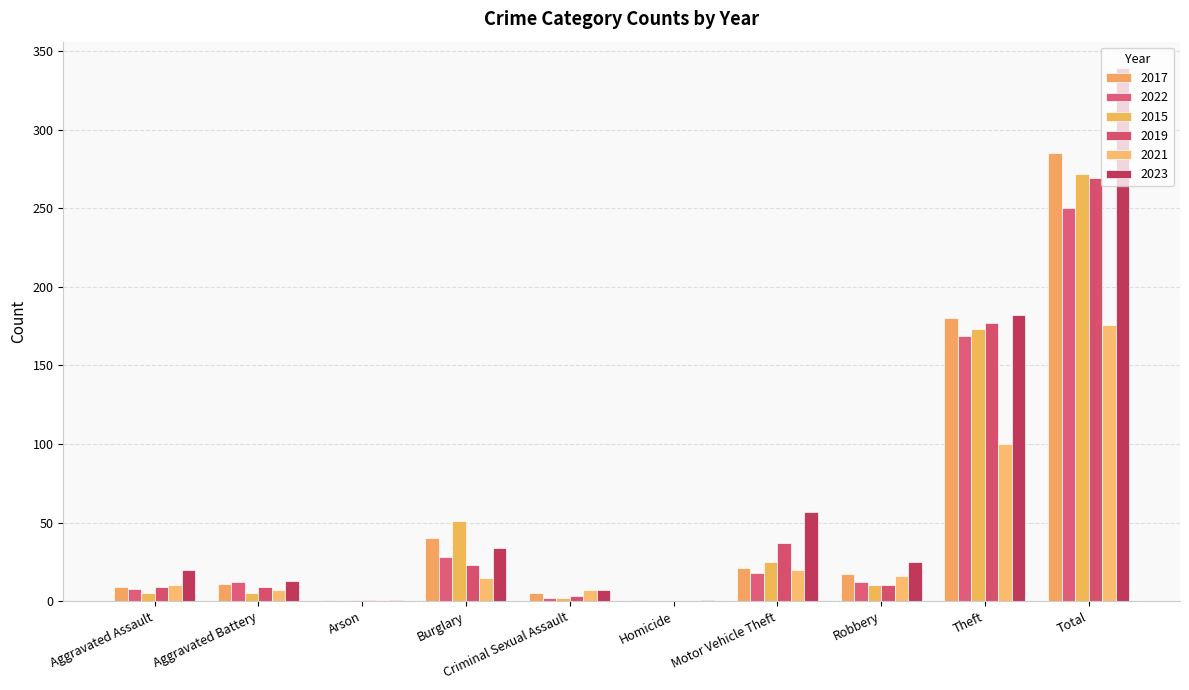

What is the value of the 2015 bar at the 10th from the left?

272